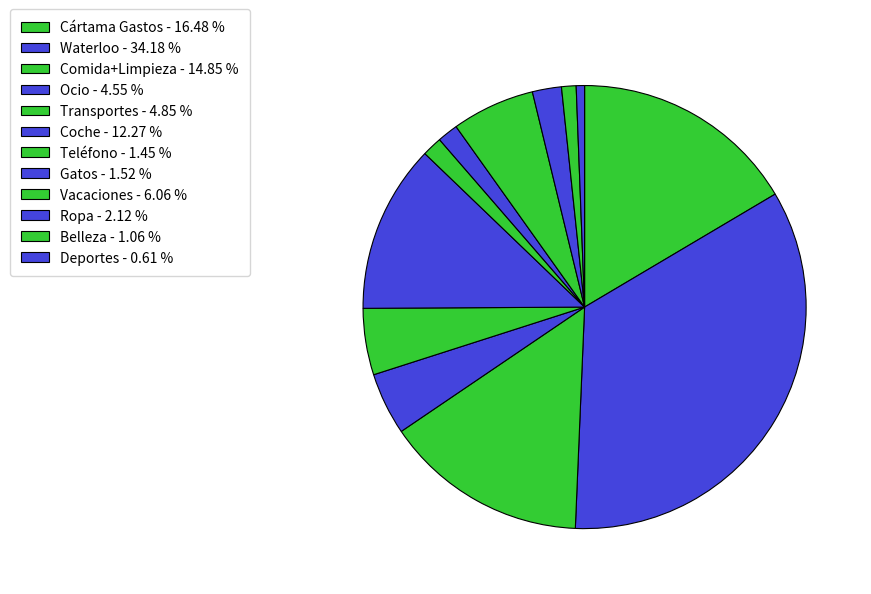

To the nearest percent, what percentage of the pie is Coche?

12%